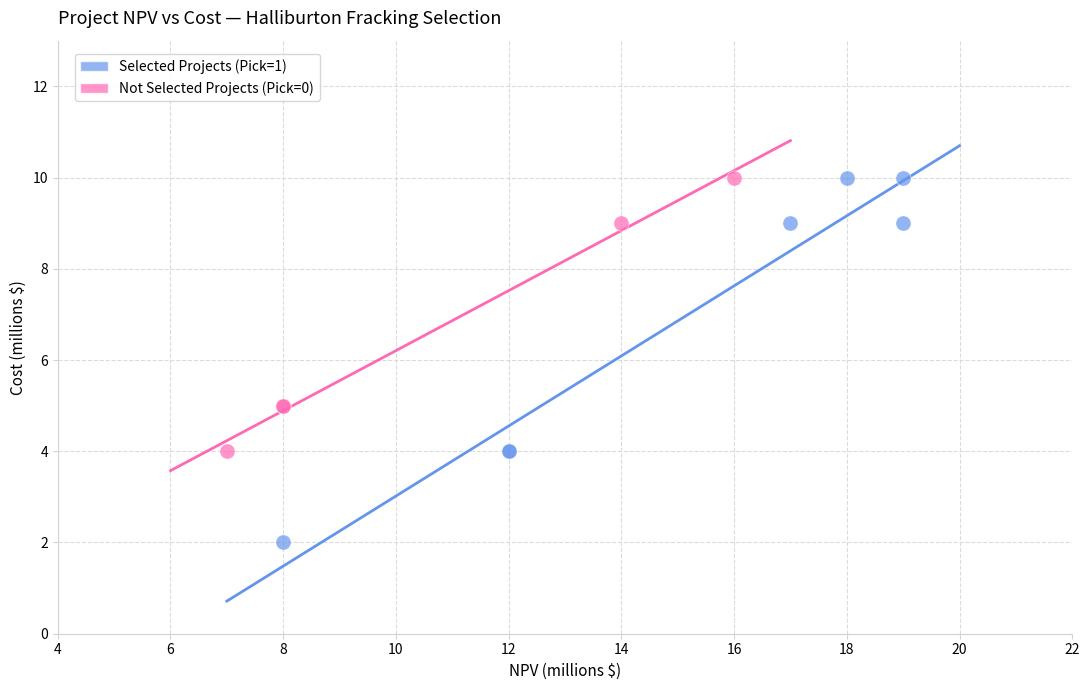

Which series has the widest spread of Y values?

Selected Projects (Pick=1)